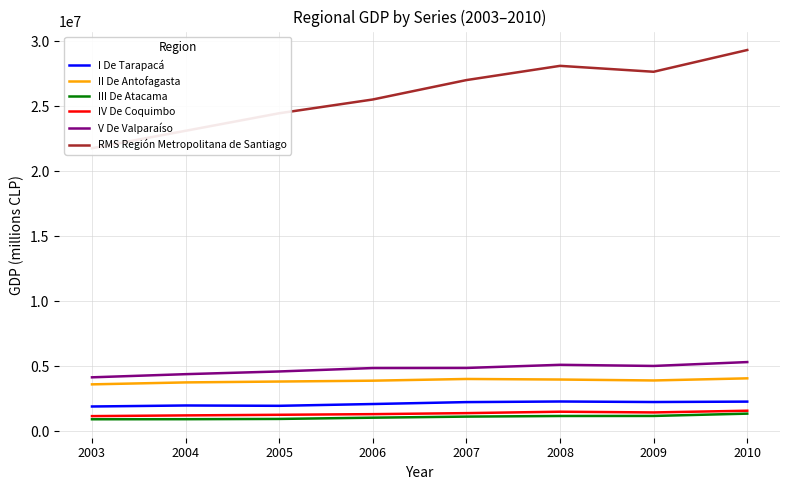

What is the difference between the maximum and minimum values in the II De Antofagasta series?

462910